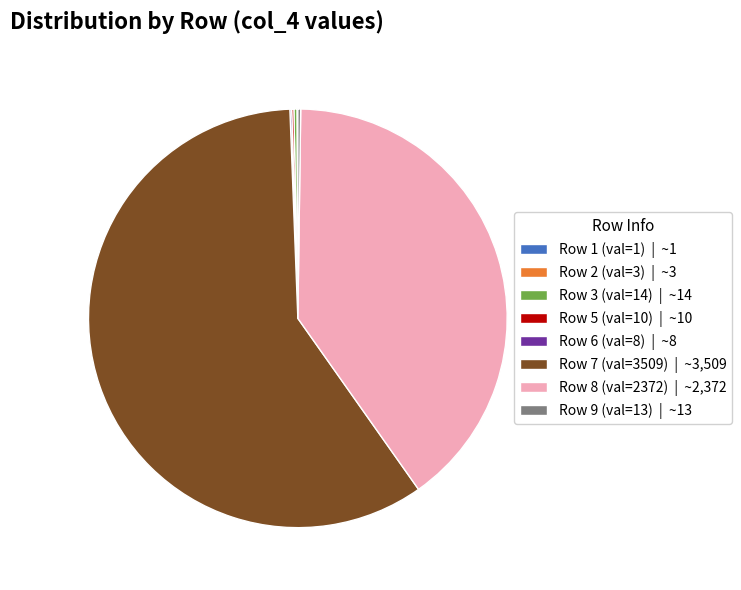

Which slice is the largest?

Row 7 (val=3509) | ~3,509